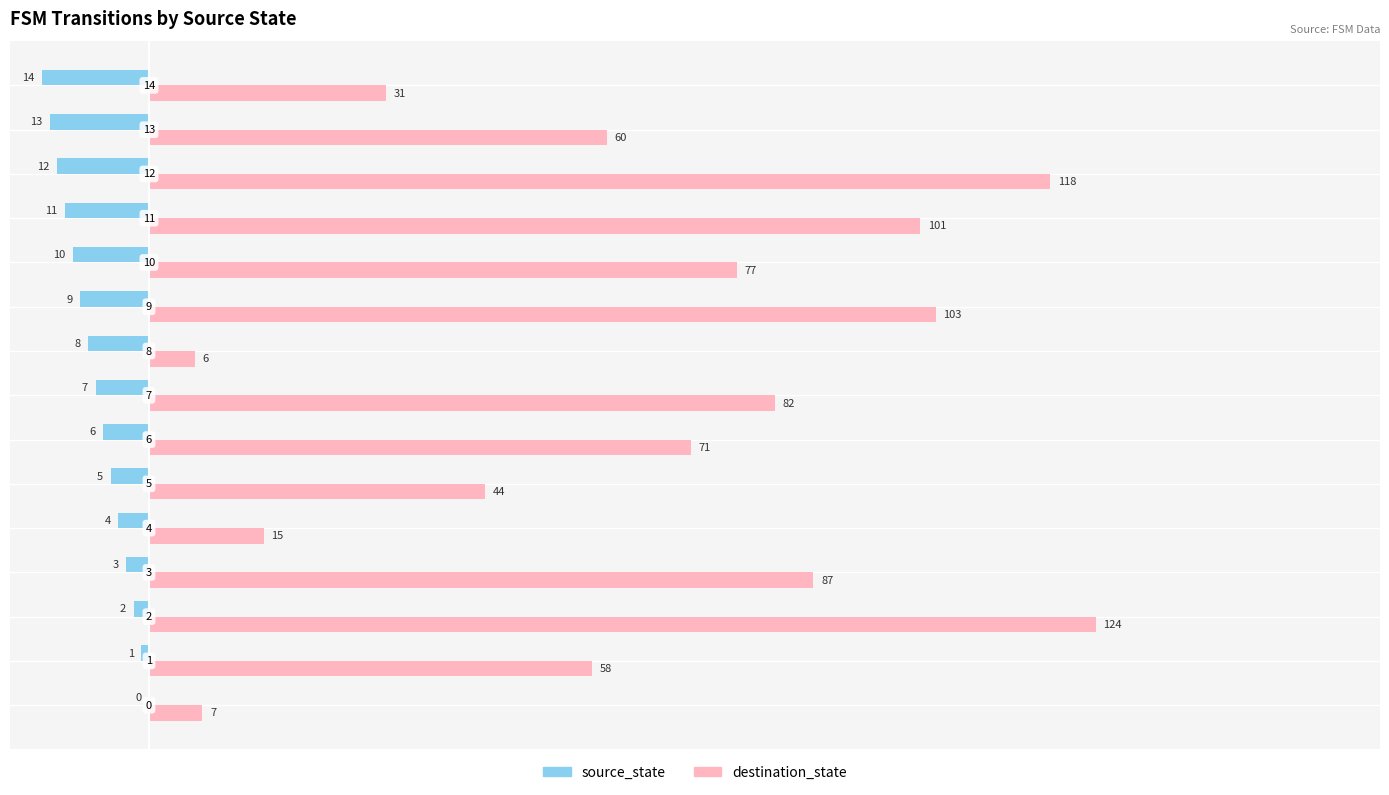

What is the difference between the maximum and minimum values in the source_state series?

14